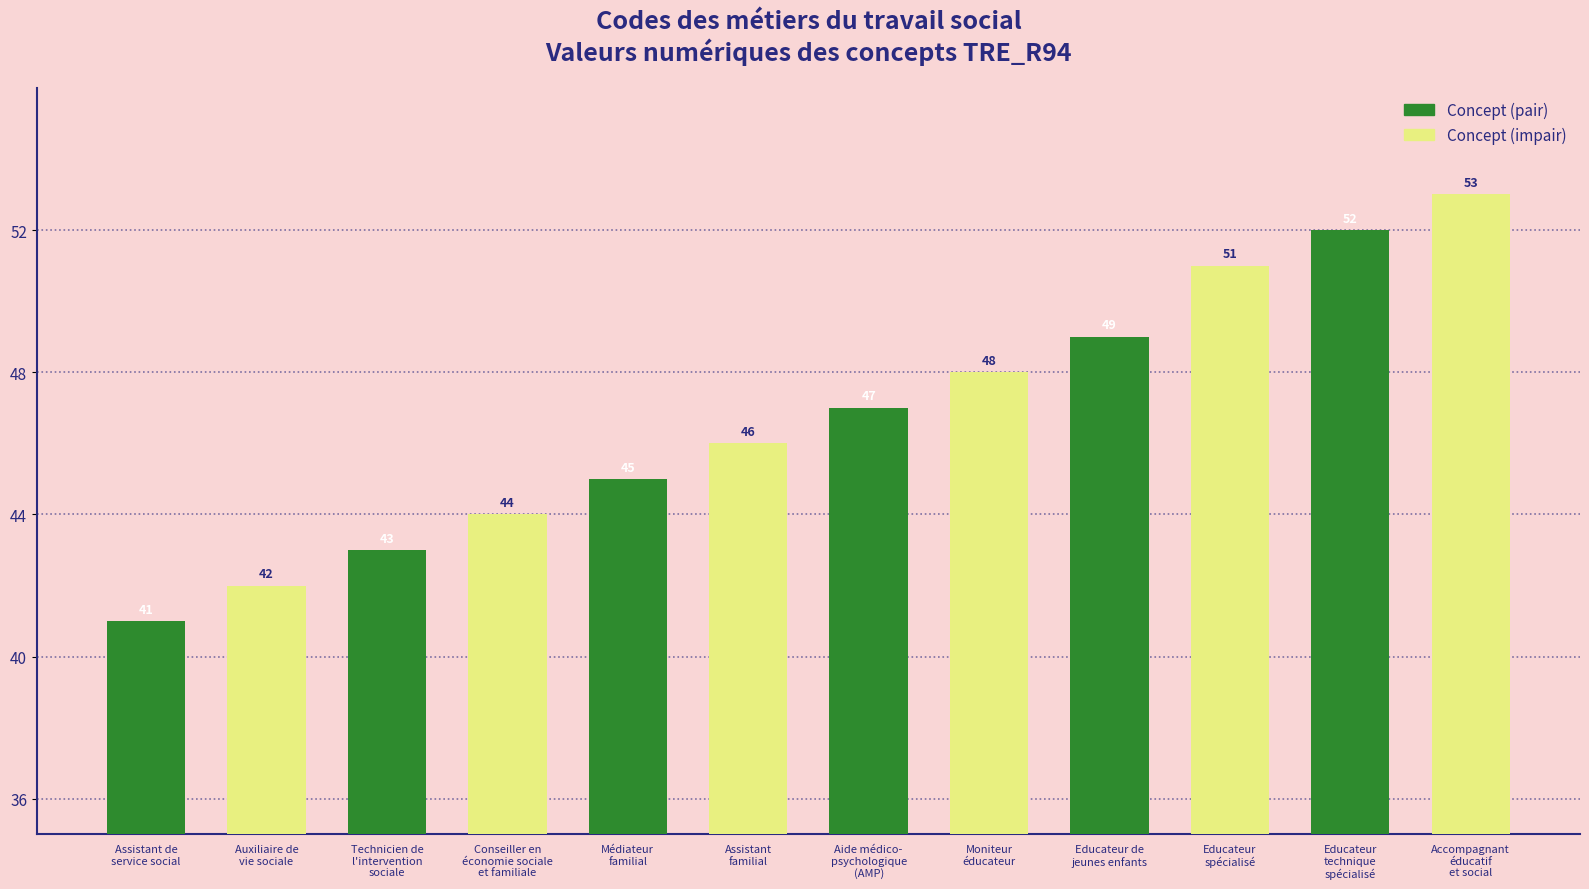

At how many categories does at least one series exceed 47?

3